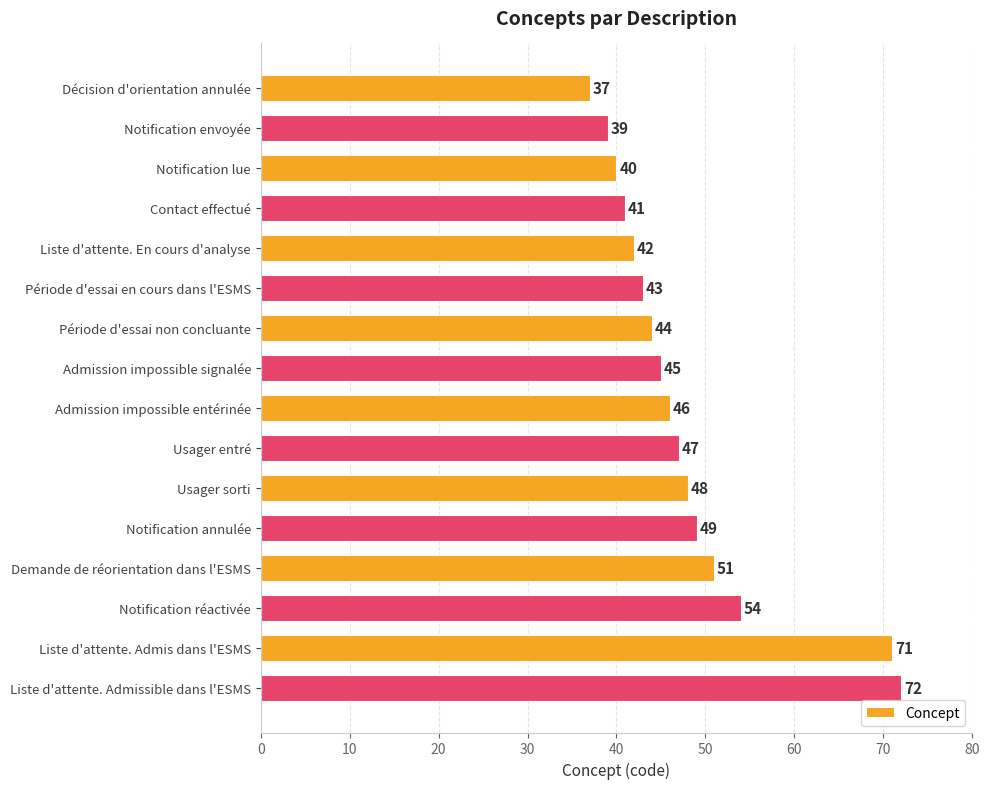

What is the label of the 6th bar from the bottom?

Usager sorti